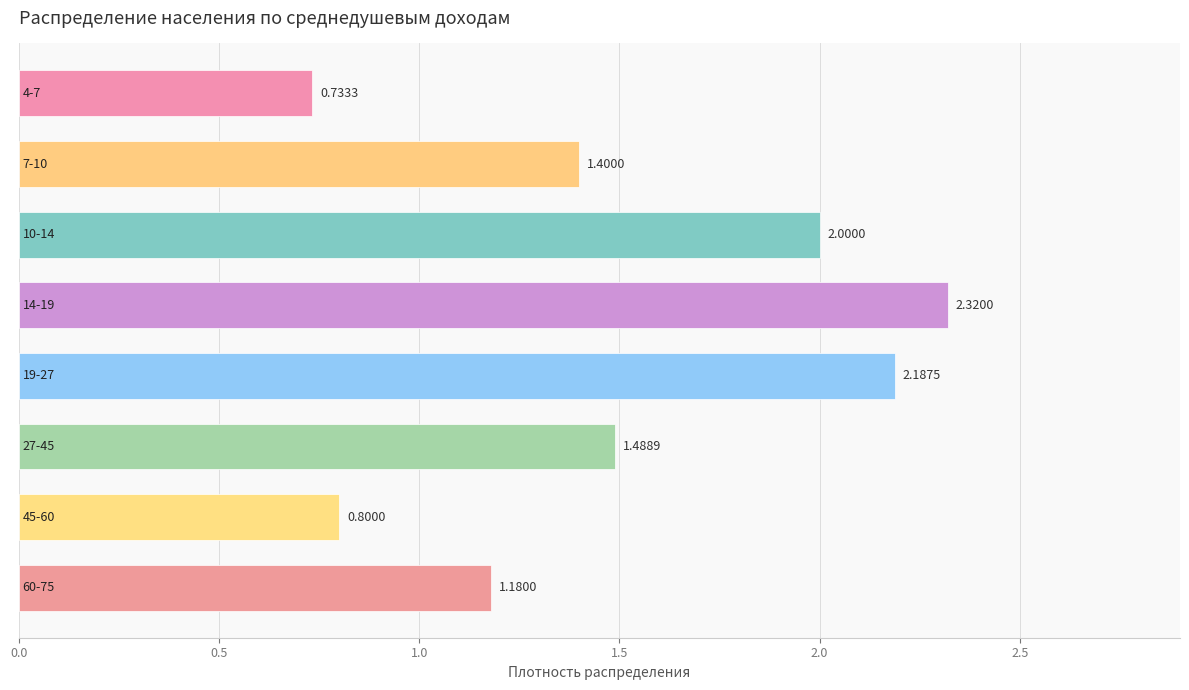

What is the sum of all values?

12.1